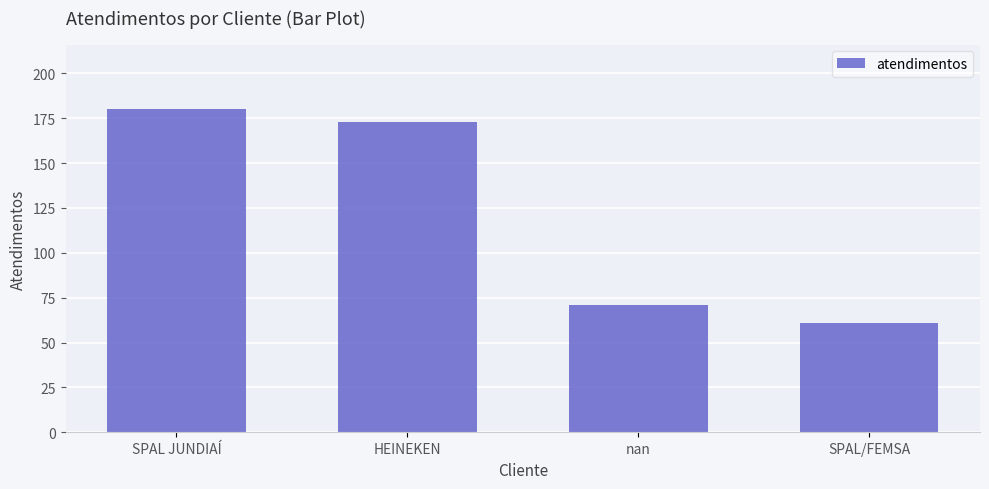

What is the average value?

121